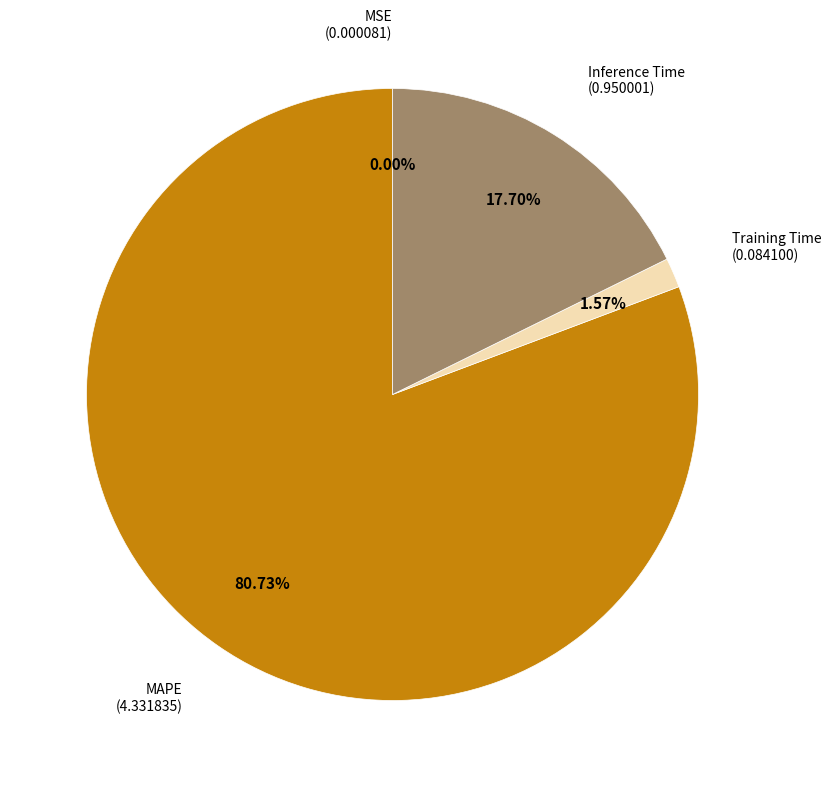

Does any single category account for the majority?

Yes